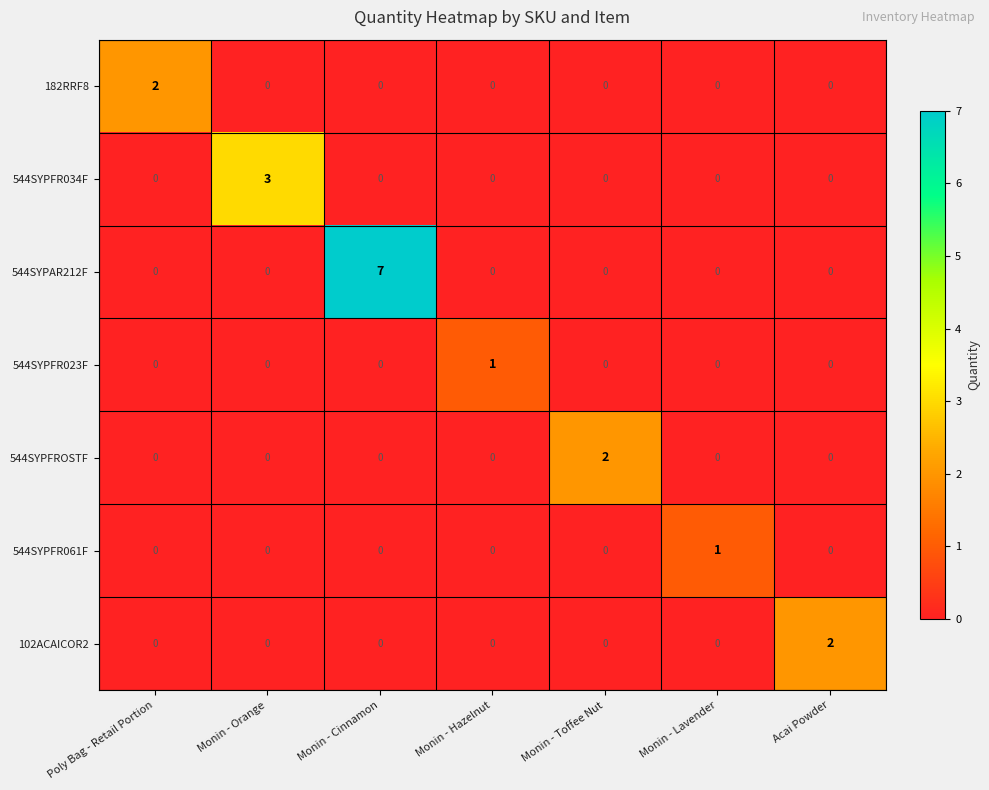

What is the maximum value shown in the chart?

7